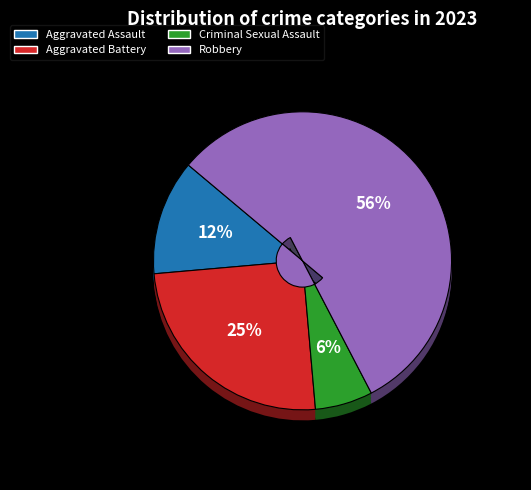

Rank the categories by value from lowest to highest.

Criminal Sexual Assault, Aggravated Assault, Aggravated Battery, Robbery